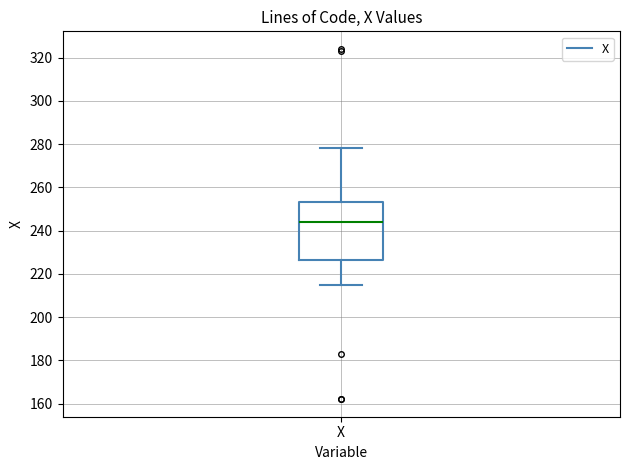

Where does the median line of the box for X sit on the y-axis? The values are not printed on the chart, so give them approximately, as read against the axis.

244